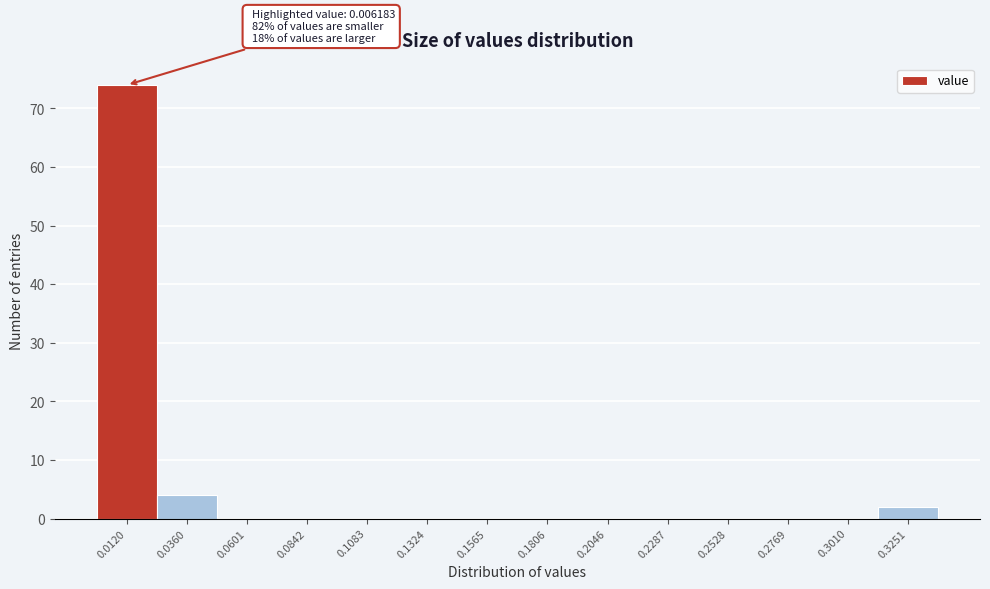

Over which range of the x-axis is the bar tallest?

0.000 to 0.025